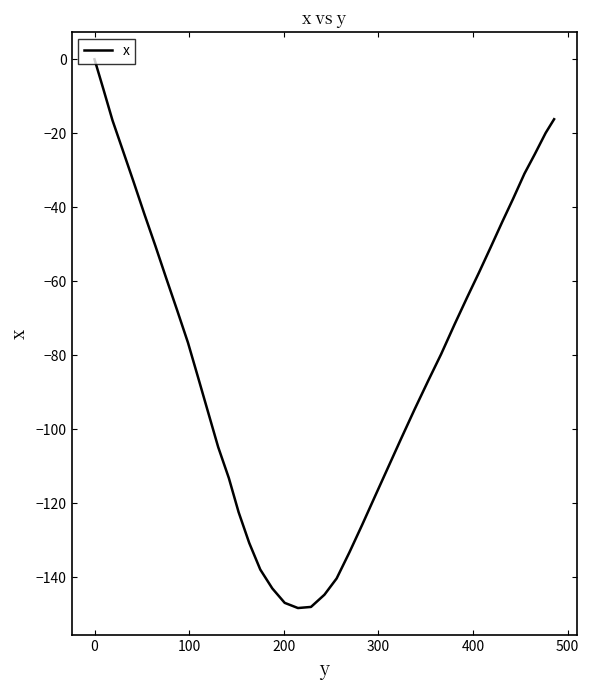

What is the smallest value displayed?

-148.3